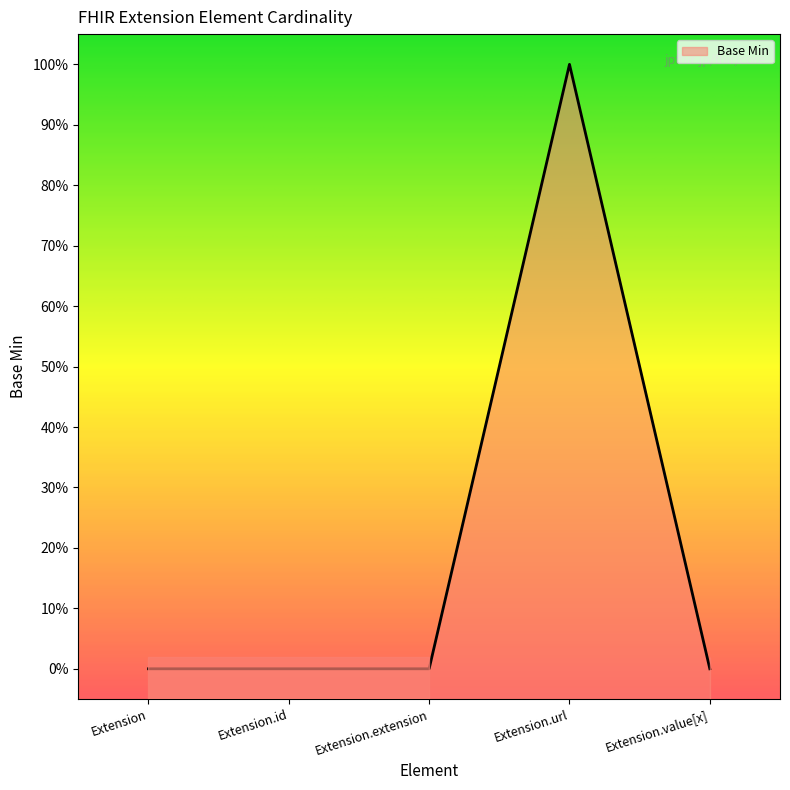

What is the sum of all values?

1